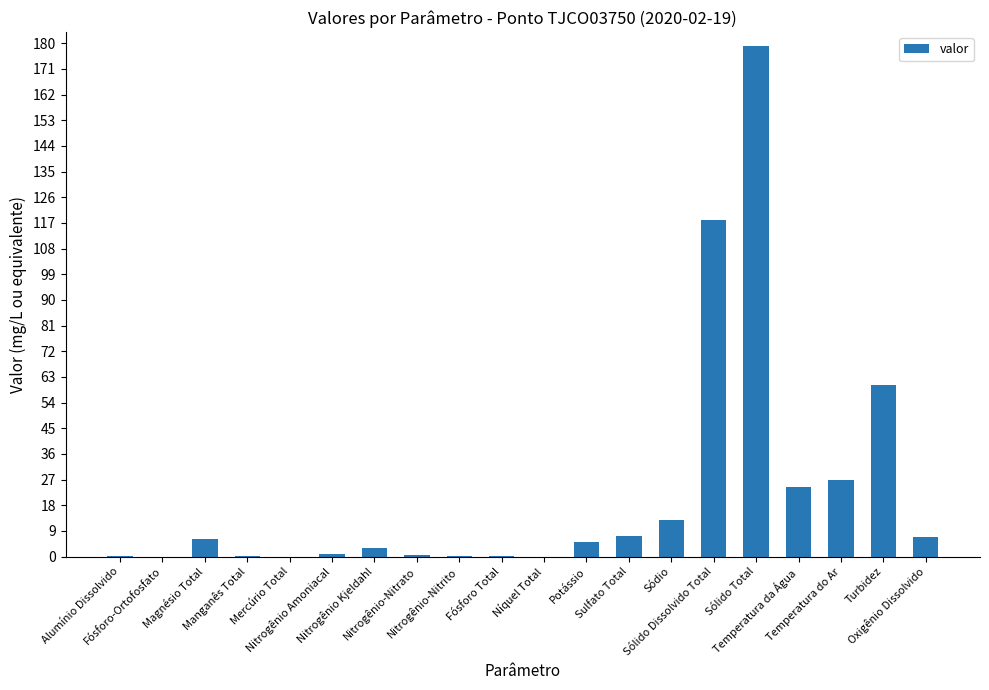

The chart shows a value of 13.0 at Sódio. True or false?

True